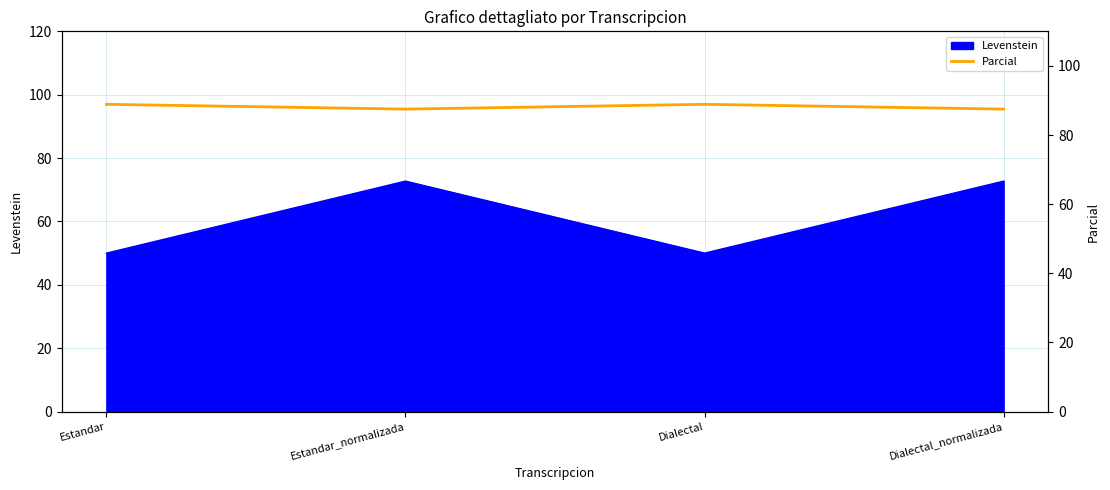

What position from the left is Estandar?

1